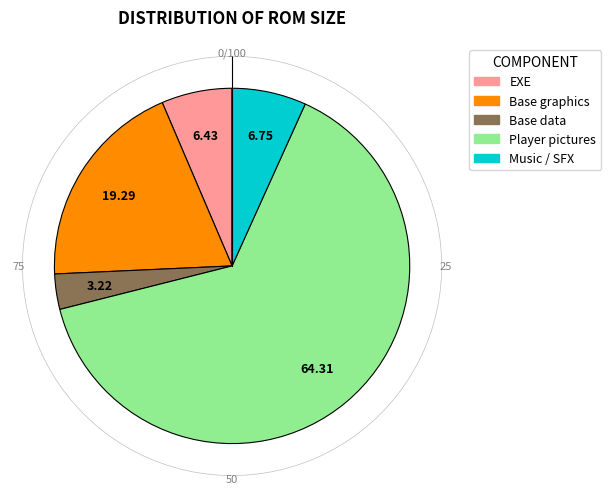

Combined, do EXE and Base graphics account for over 50%?

No